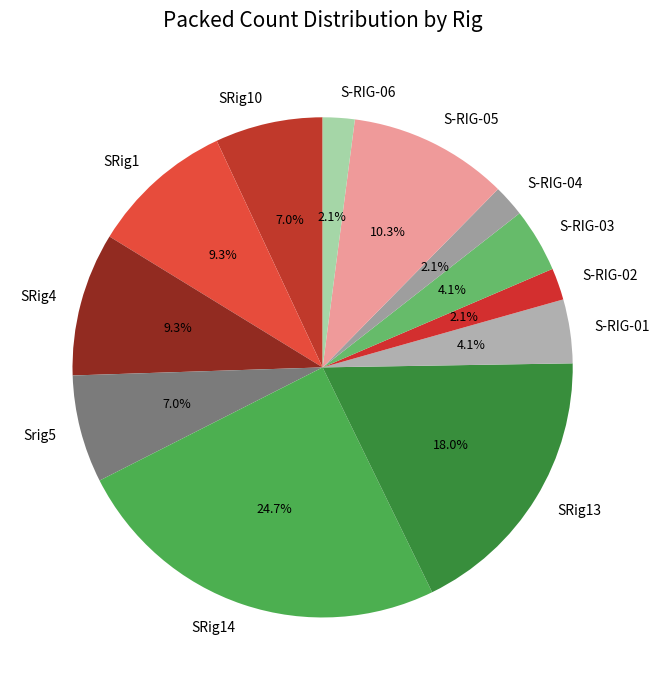

What is the largest slice in the pie chart?

SRig14